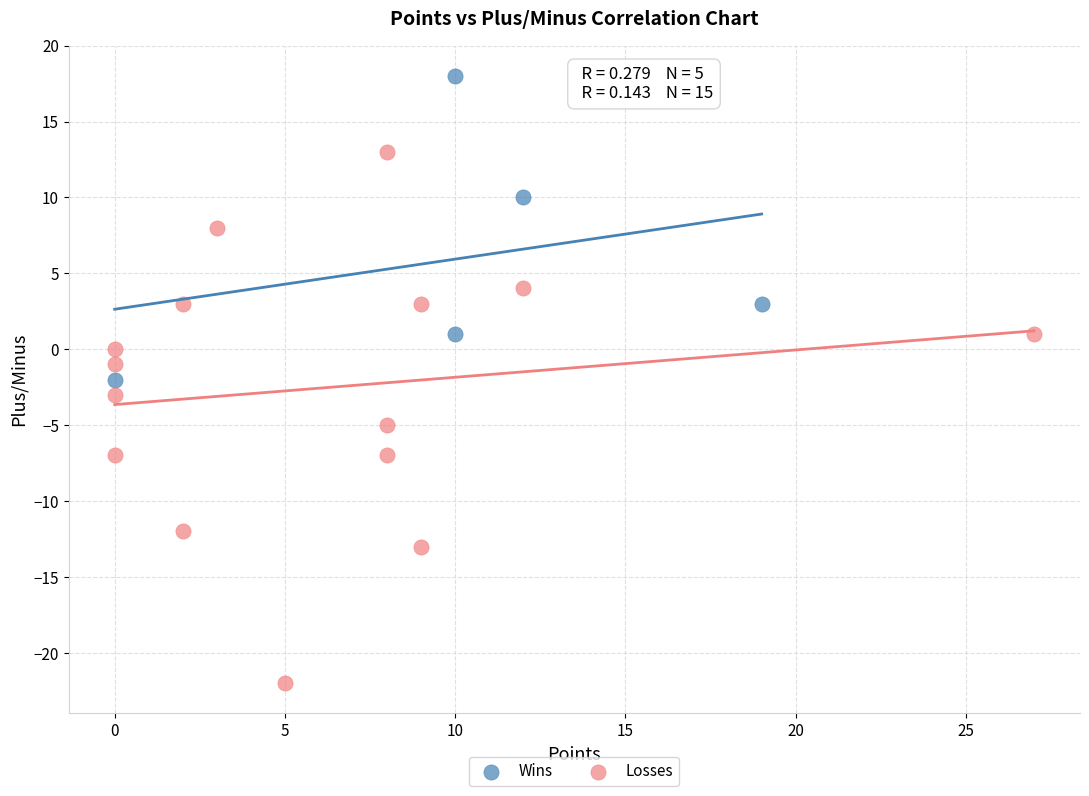

Which series contains the lowest Y value?

Losses